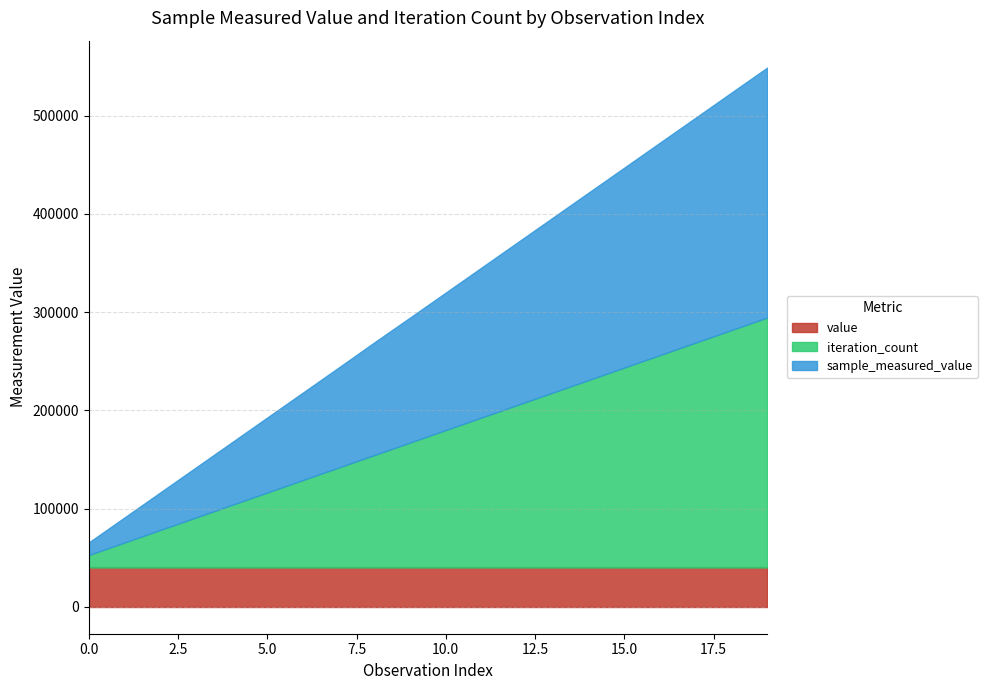

Which series has the largest total across all categories?

sample_measured_value